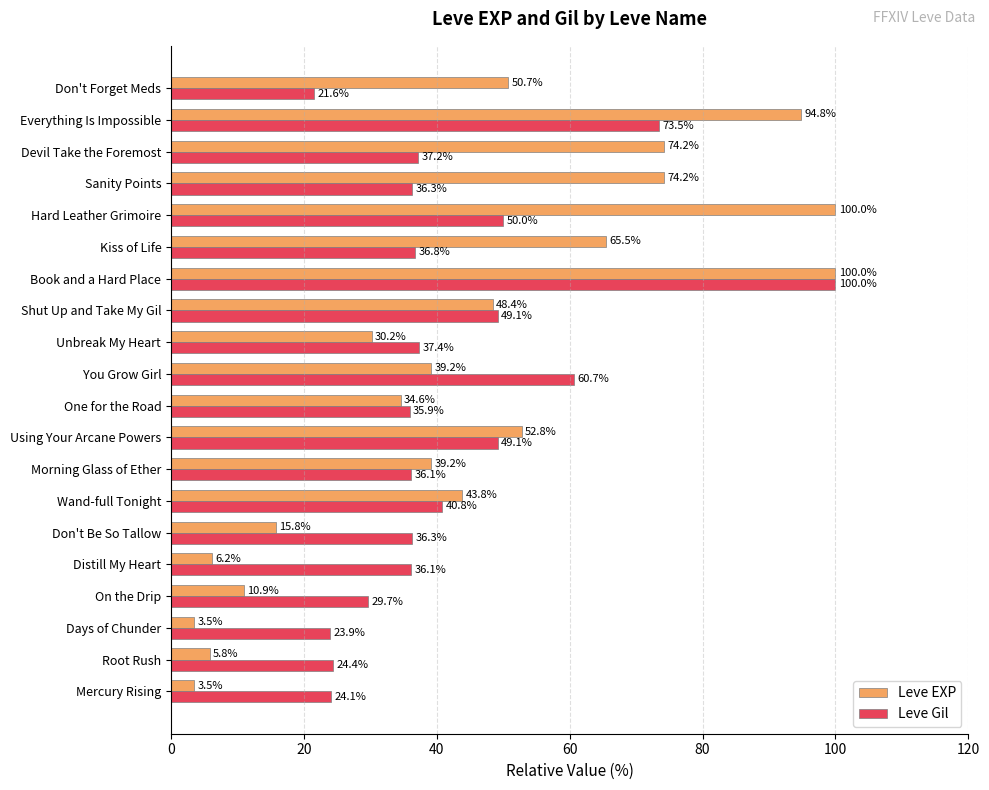

List the series in order of their overall mean, lowest first.

Leve Gil, Leve EXP